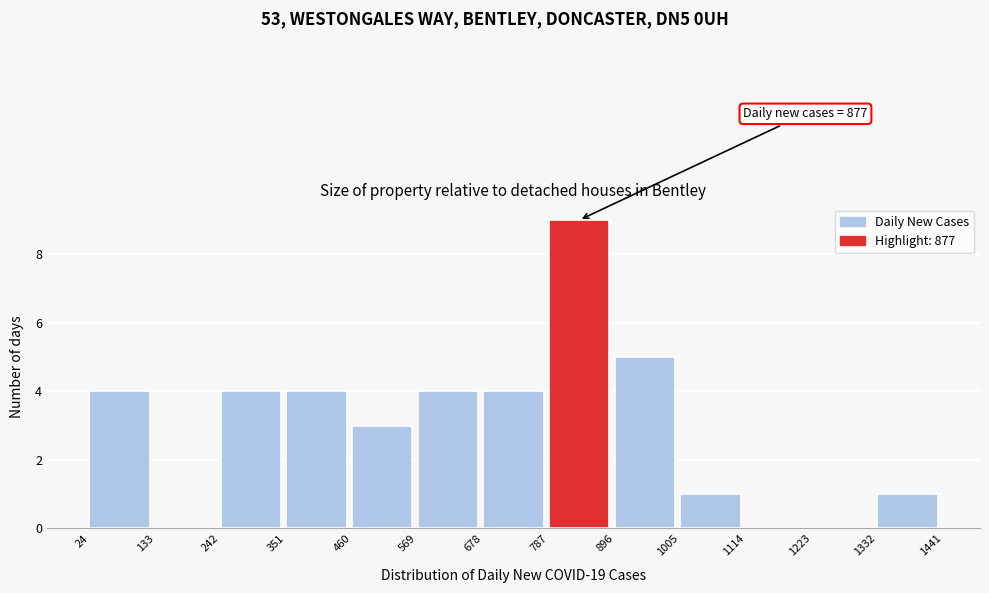

Which range on the x-axis has the tallest bar?

787 to 896